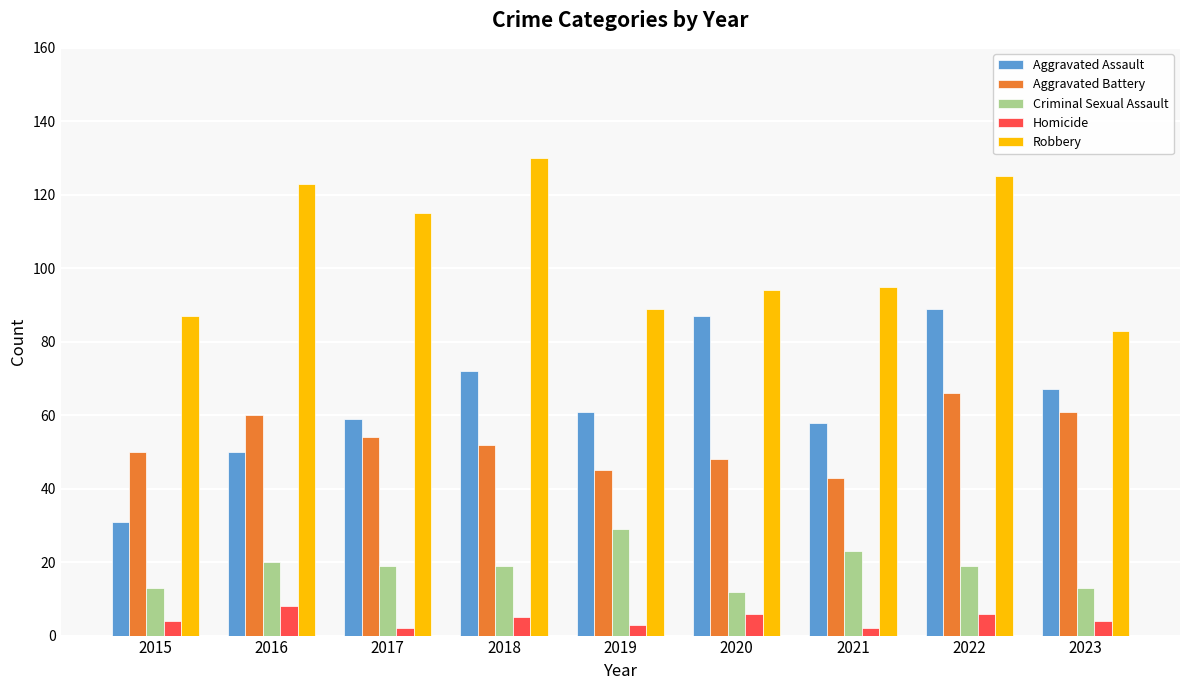

What is the maximum value for Homicide?

8